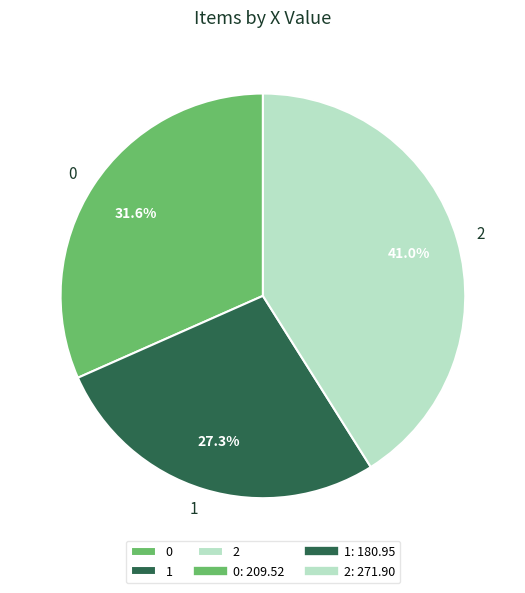

What is the smallest slice in the pie chart?

1